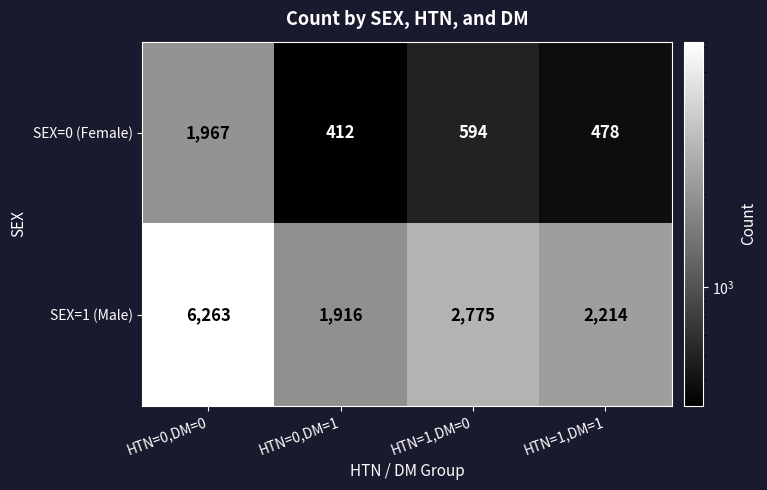

Rank the series by their average value, from lowest to highest.

SEX=0 (Female), SEX=1 (Male)